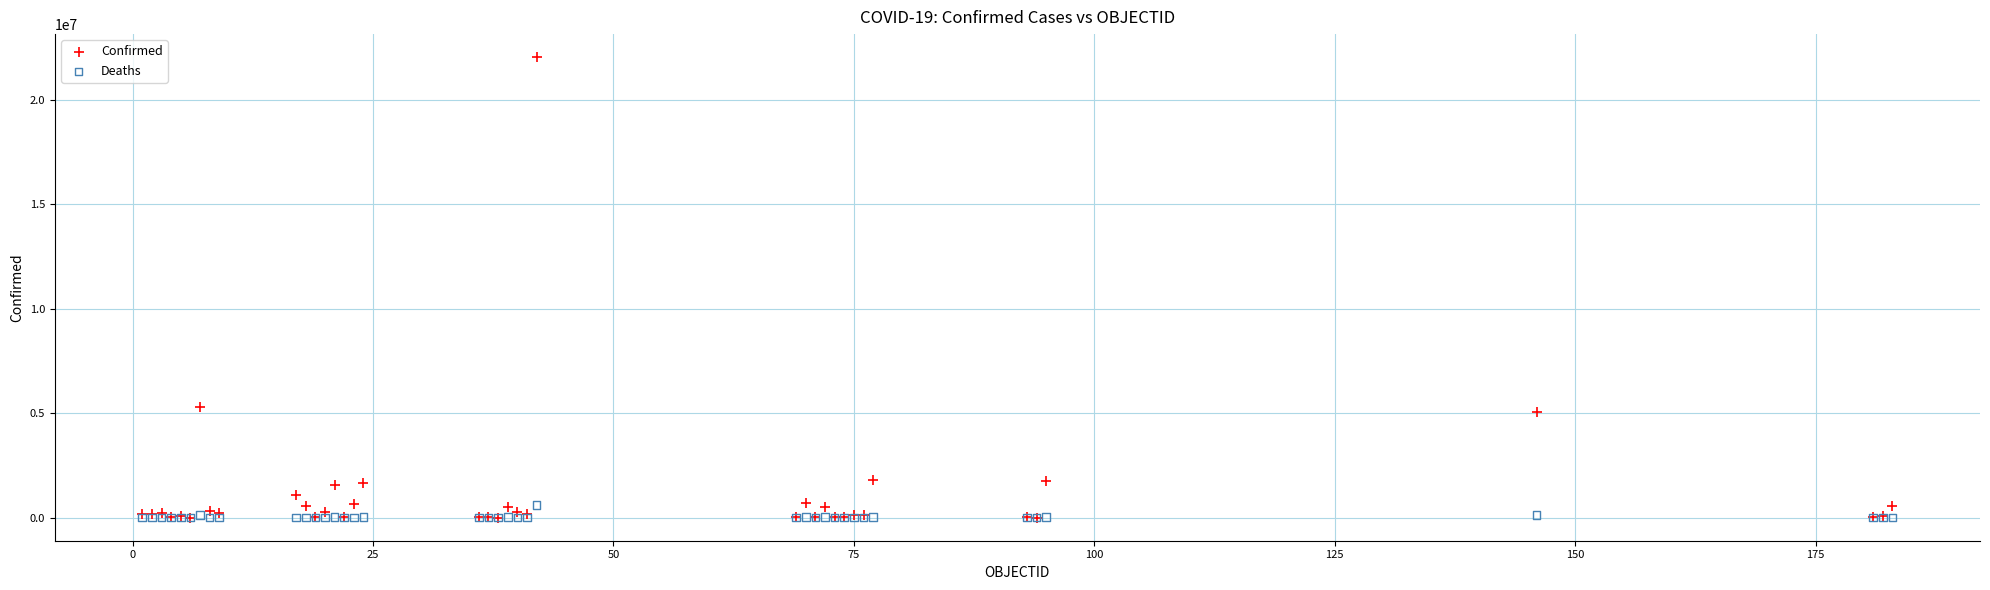

Across all series, what Y value is closest to 11015092?

5317633